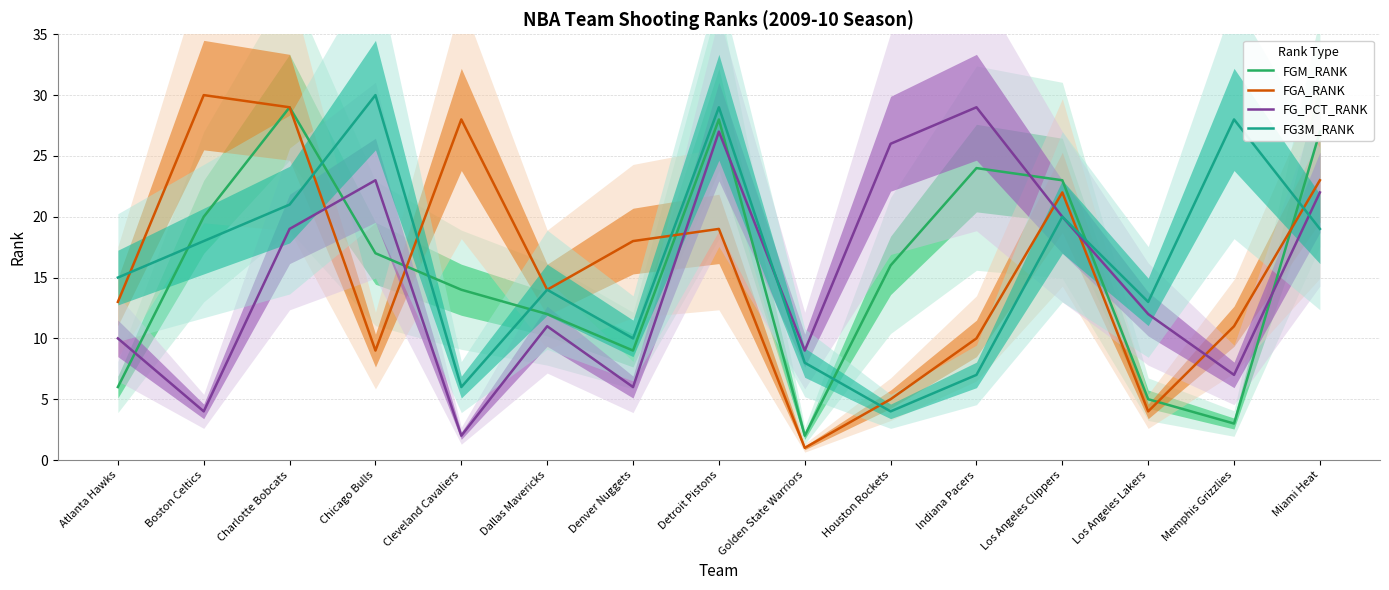

What is the label of the 4th point from the right?

Los Angeles Clippers